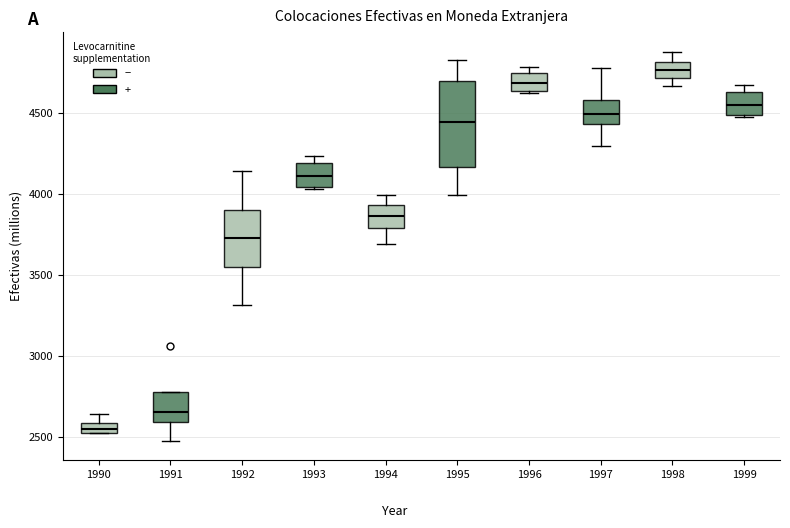

Where does the median line of the box at x = 1996 sit on the y-axis? The values are not printed on the chart, so give them approximately, as read against the axis.

4700